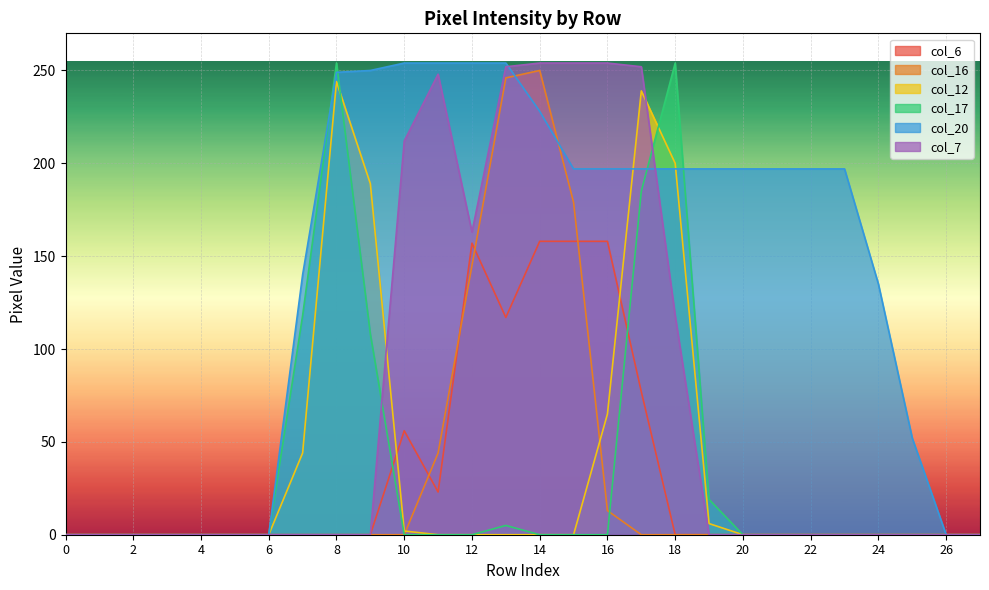

Is it true that col_12 equals 153 at 22?

False